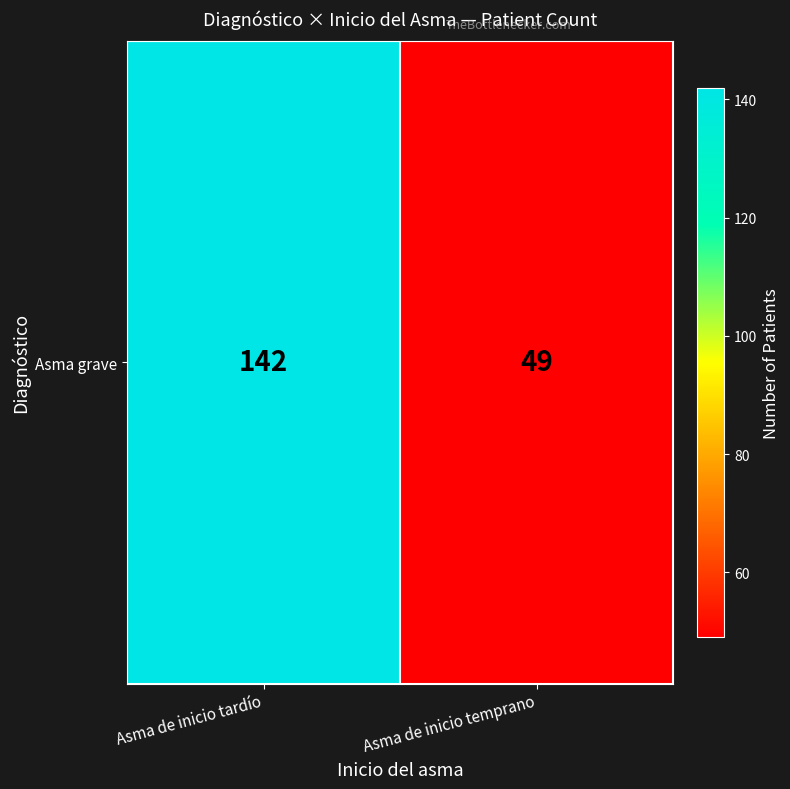

What is the average value?

96